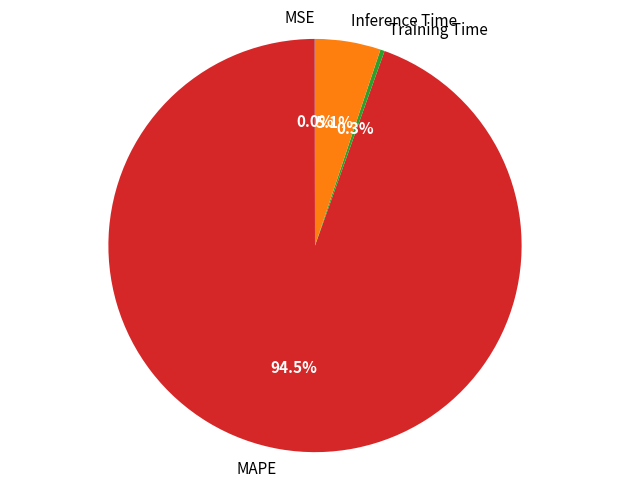

Which category accounts for the majority?

MAPE